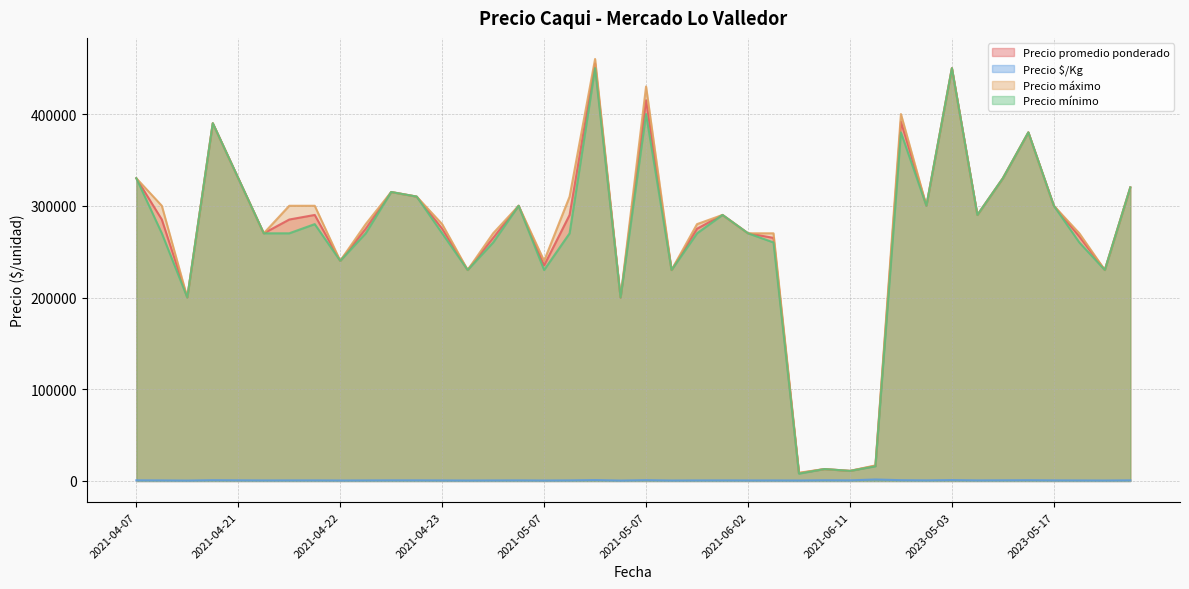

How many lines are shown in the chart?

4